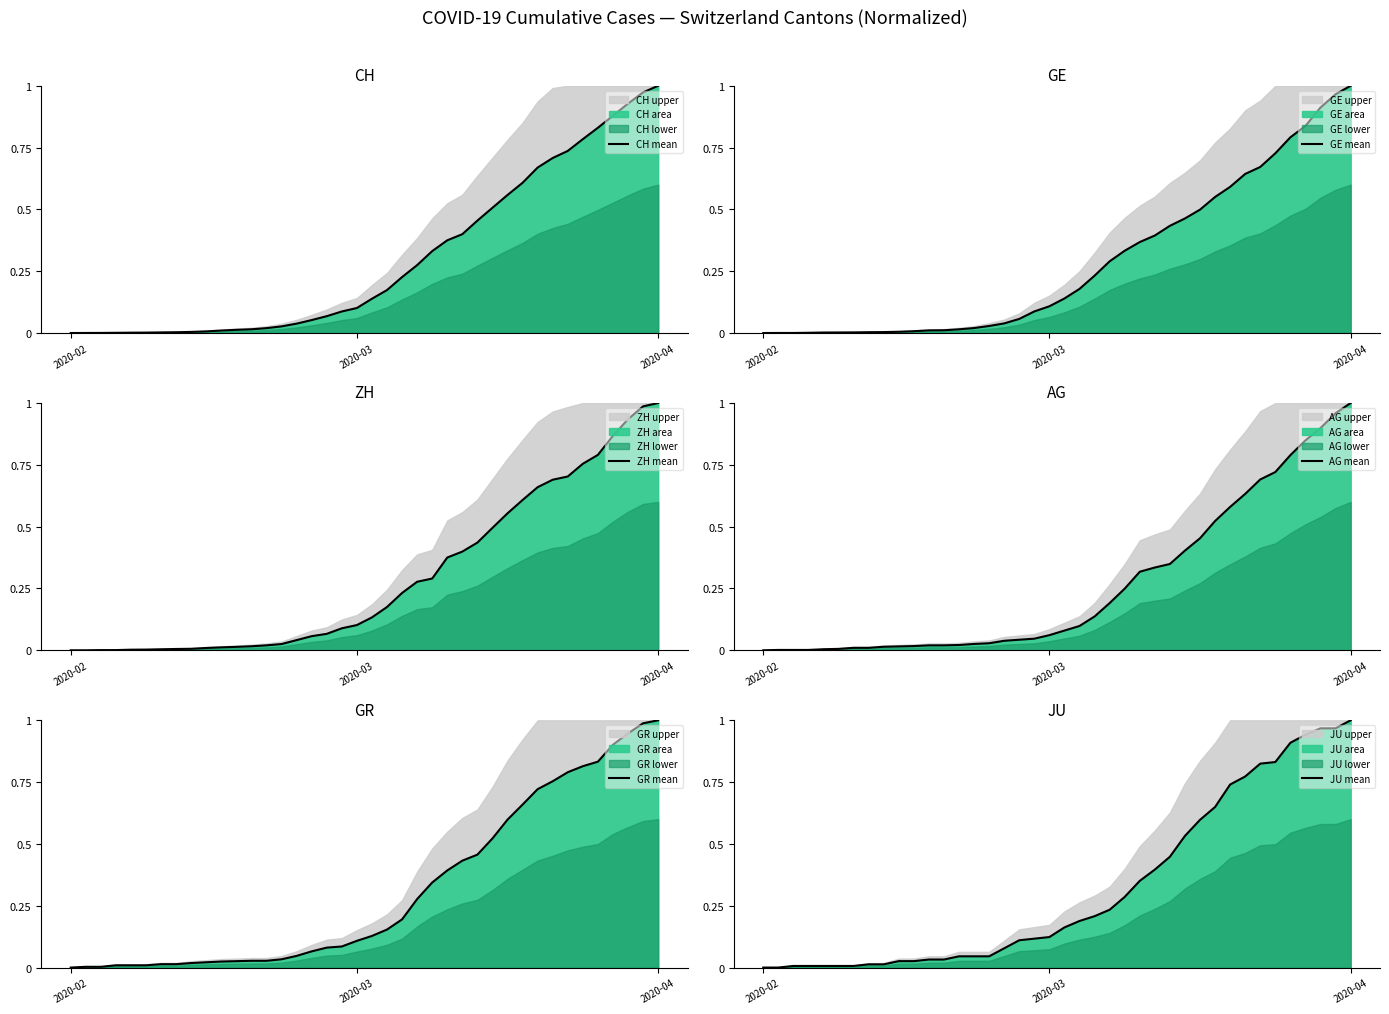

Which has a higher value, 17 or 23?

23